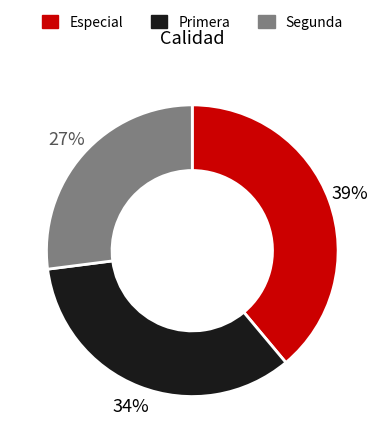

To the nearest percent, what is the combined percentage of Primera and Especial?

73%